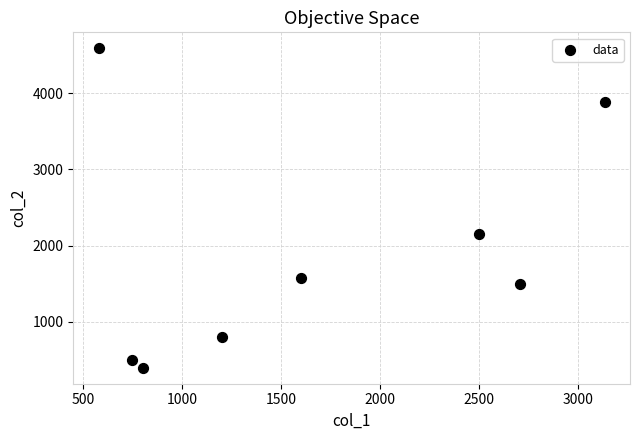

What Y value in the scatter plot is closest to 2492?

2146.9